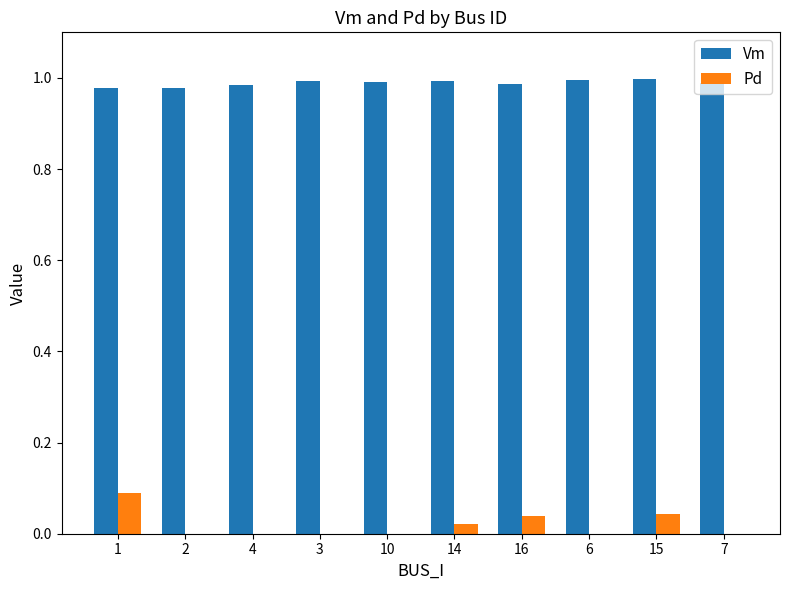

True or false: Vm has a value of 1.3 at 14.

False